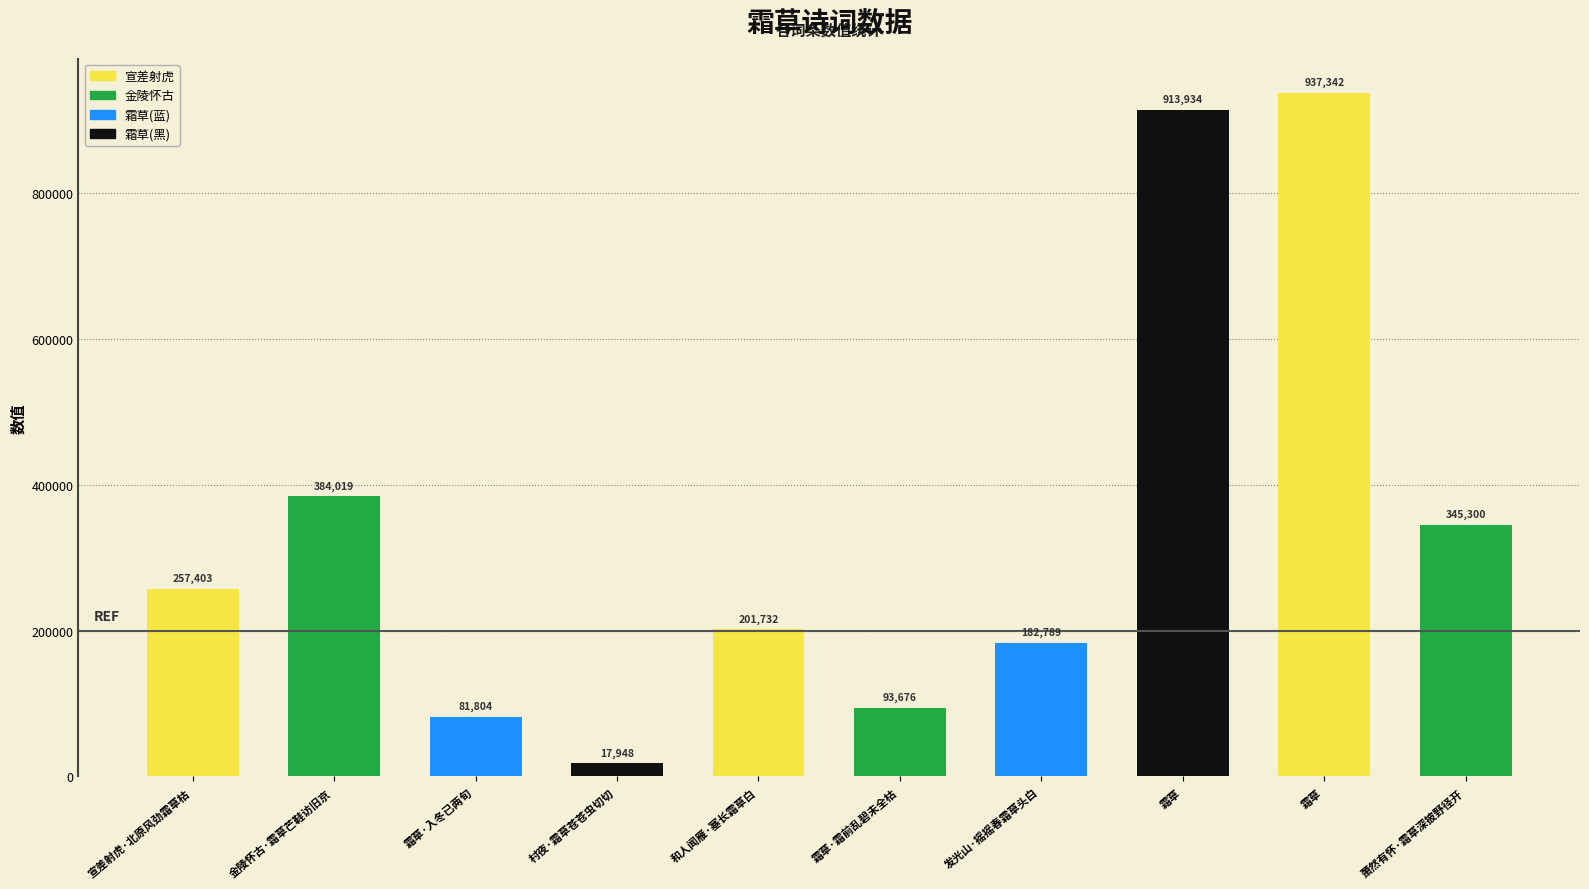

List the labels in order of value, largest first.

霜草, 霜草, 金陵怀古·霜草芒鞋访旧京, 萧然有怀·霜草深披野径开, 宣差射虎·北原风劲霜草枯, 和人闻雁·塞长霜草白, 发光山·摇摇春霜草头白, 霜草·霜前乱碧未全枯, 霜草·入冬已两旬, 村夜·霜草苍苍虫切切